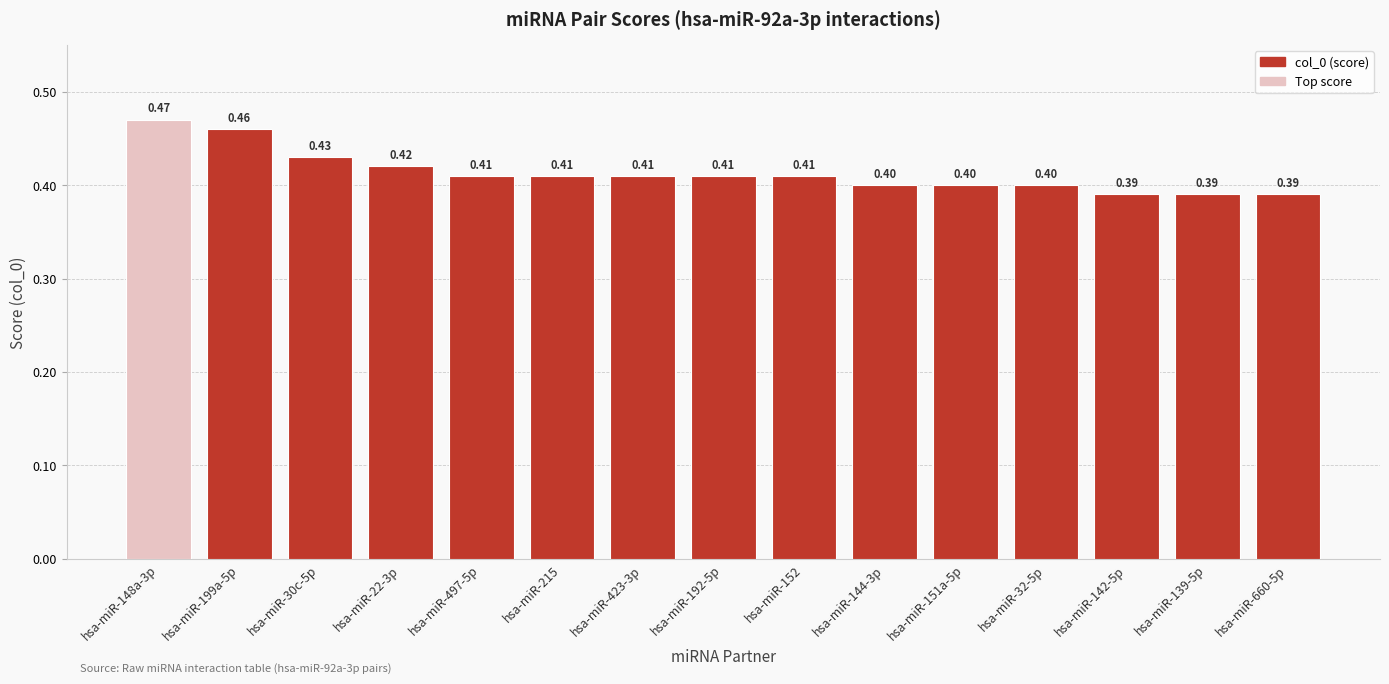

Between hsa-miR-32-5p and hsa-miR-199a-5p, which is larger?

hsa-miR-199a-5p